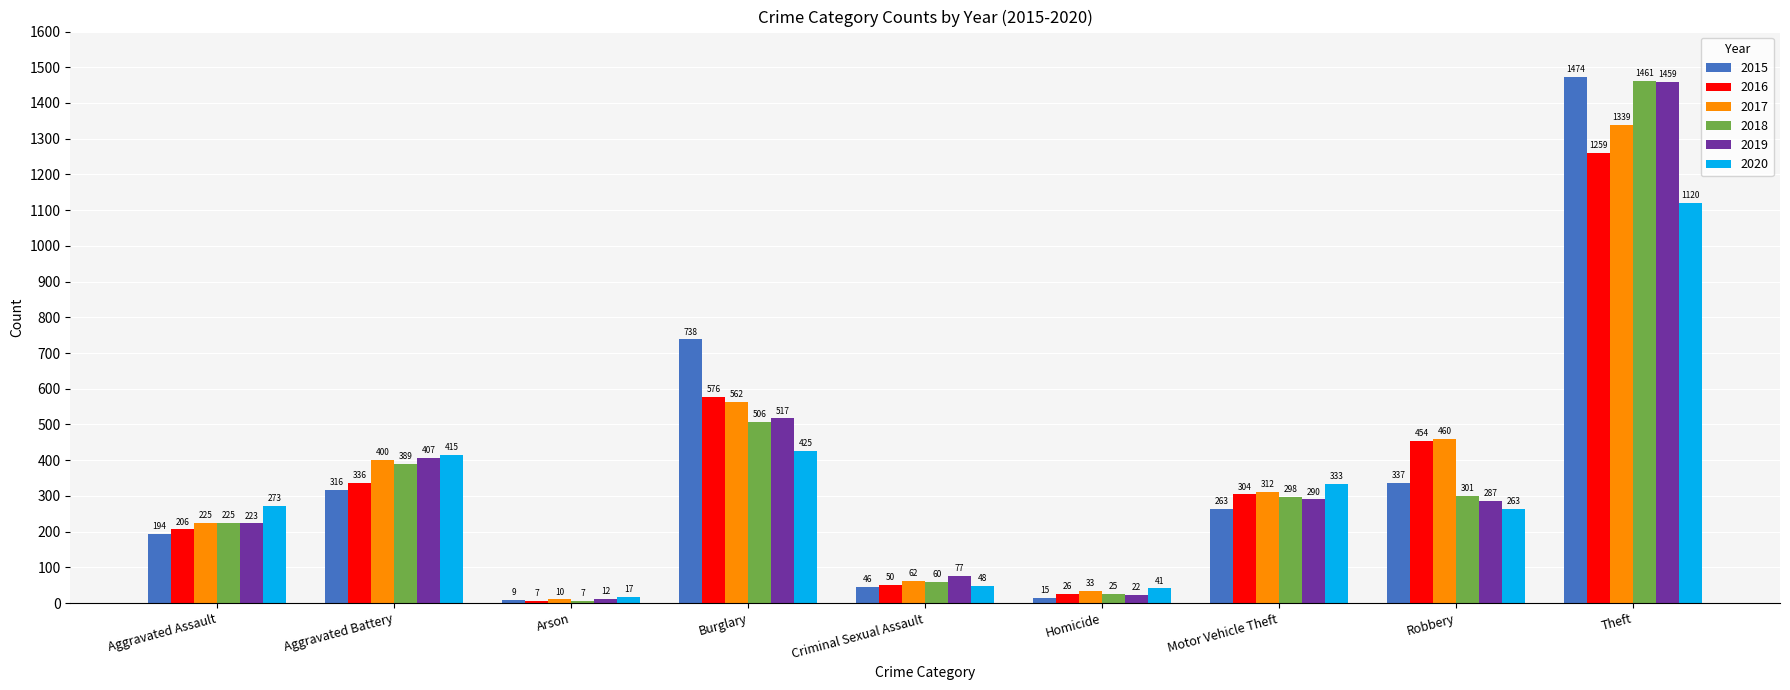

What is the lowest value of the 2015 series?

9